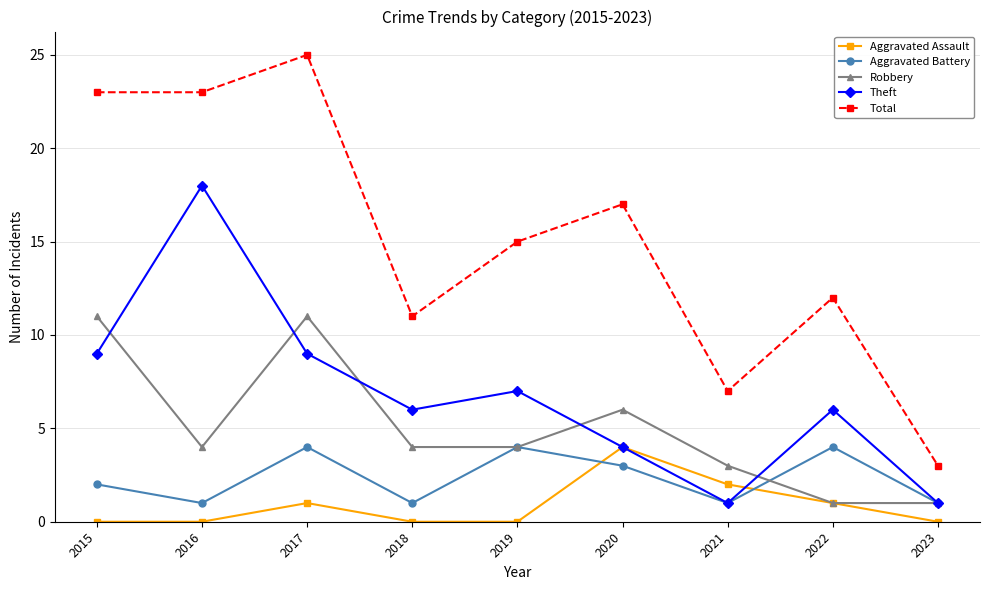

At which category does Robbery reach its first local peak?

2017